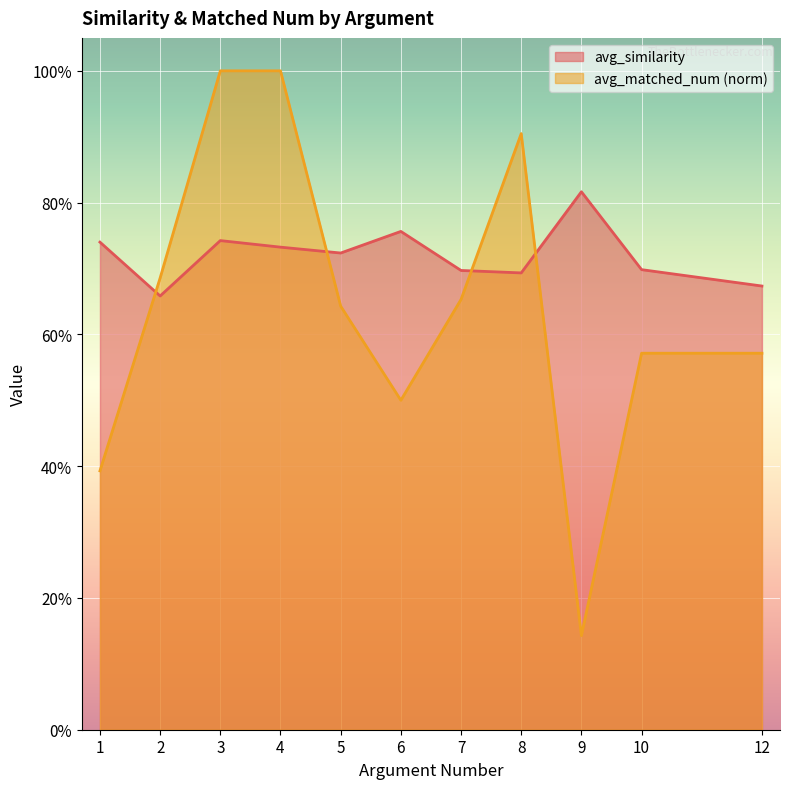

True or false: avg_matched_num and avg_similarity intersect in this chart.

True